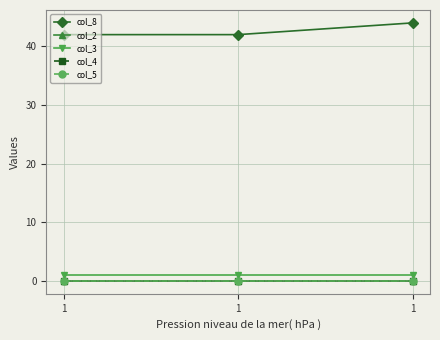

Is this an area chart (filled region under the line)?

No